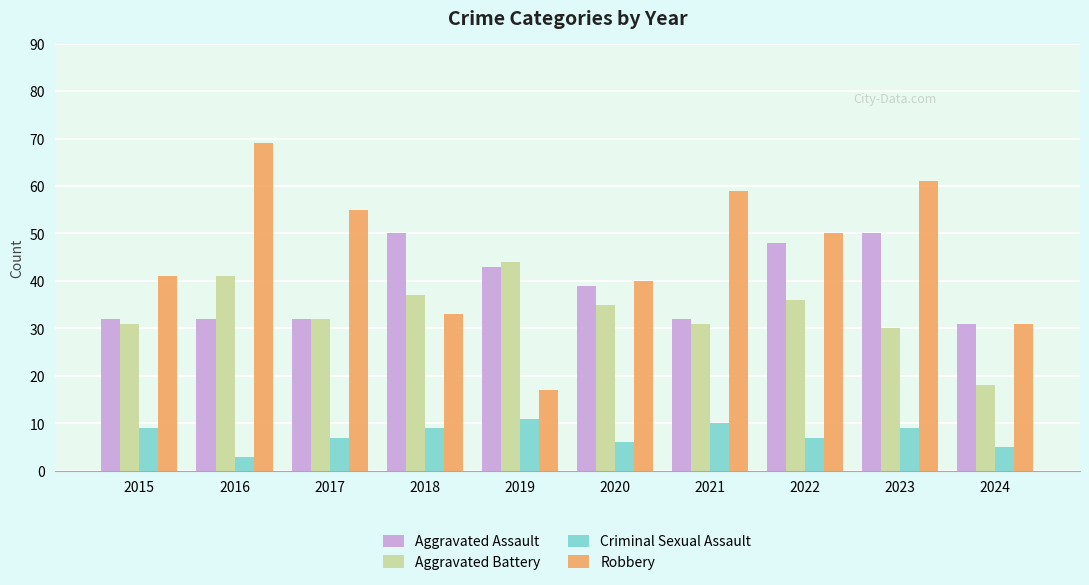

At 2023, list the series in order from smallest to largest.

Criminal Sexual Assault, Aggravated Battery, Aggravated Assault, Robbery